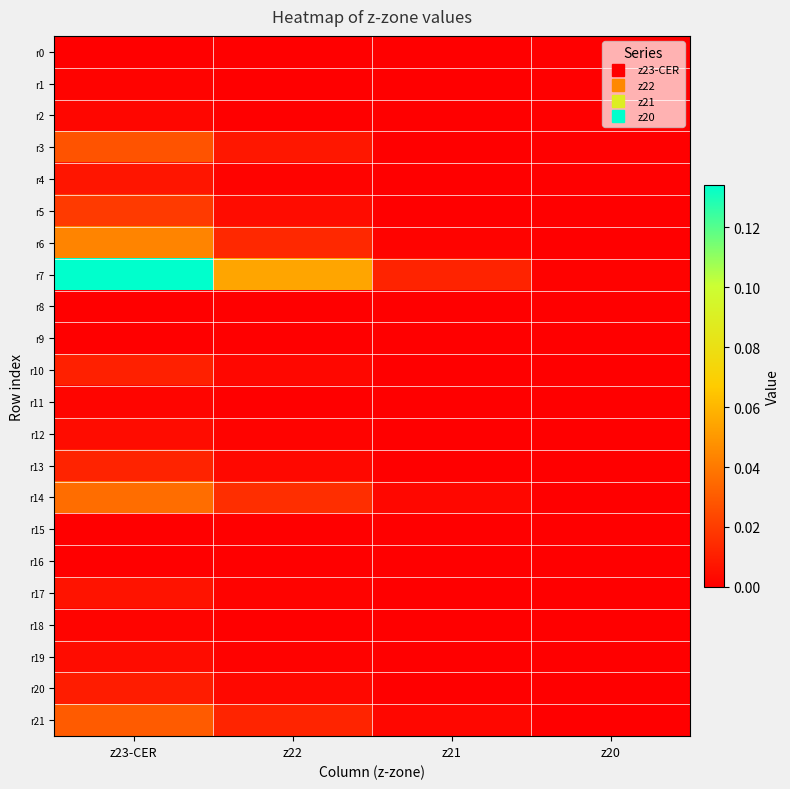

Between z20 and z23-CER, which is larger?

z20